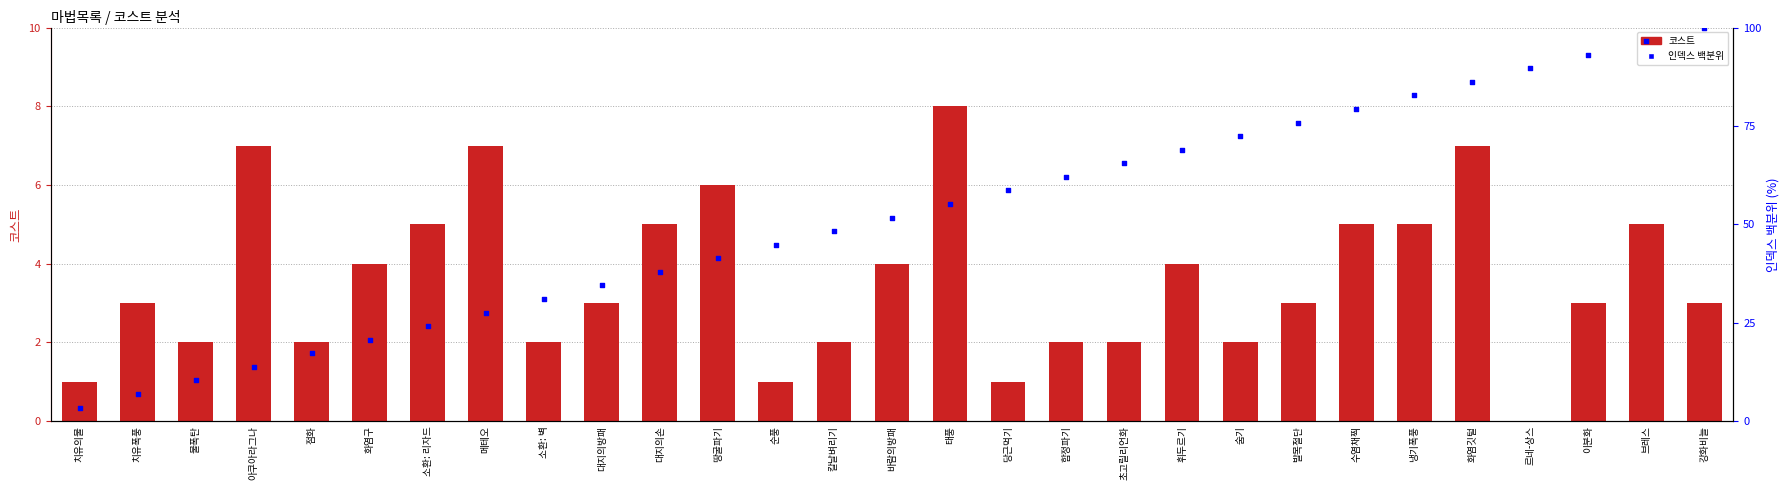

Is the value of 인덱스 백분위 at 당근먹기 greater than the value of 코스트 at 냉기폭풍?

Yes